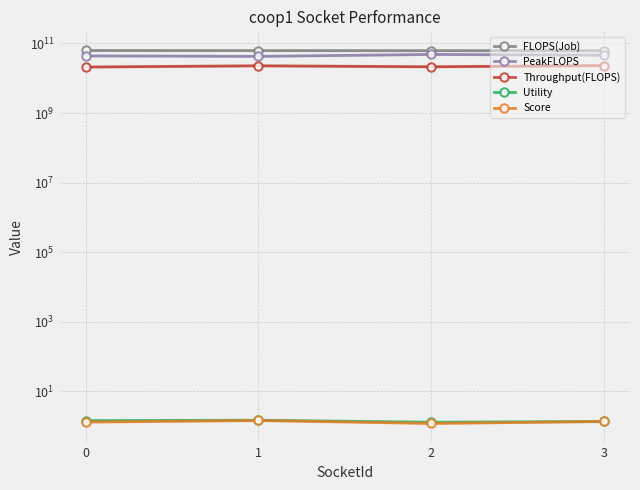

Reading left to right, extract all data points from this chart.

FLOPS(Job): 0=63010195005.0	1=62608910920.0	2=62263634752.0	3=62320392327.0
PeakFLOPS: 0=44162237379.0	1=42754415266.0	2=48524904956.5	3=46204195073.3
Throughput(FLOPS): 0=21090061762.4	1=22868676107.0	2=21438189487.2	3=23247770035.2
Utility: 0=1.4	1=1.5	2=1.3	3=1.3
Score: 0=1.3	1=1.4	2=1.2	3=1.3